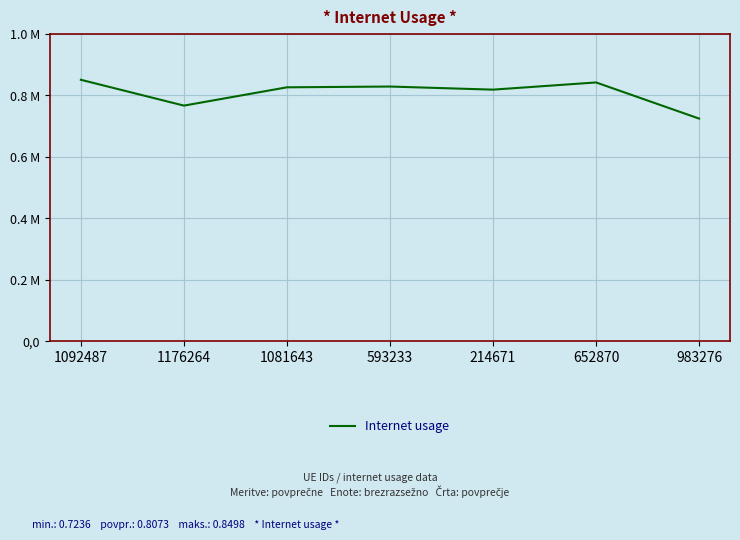

How many points are lower than both their immediate neighbors (excluding endpoints)?

2